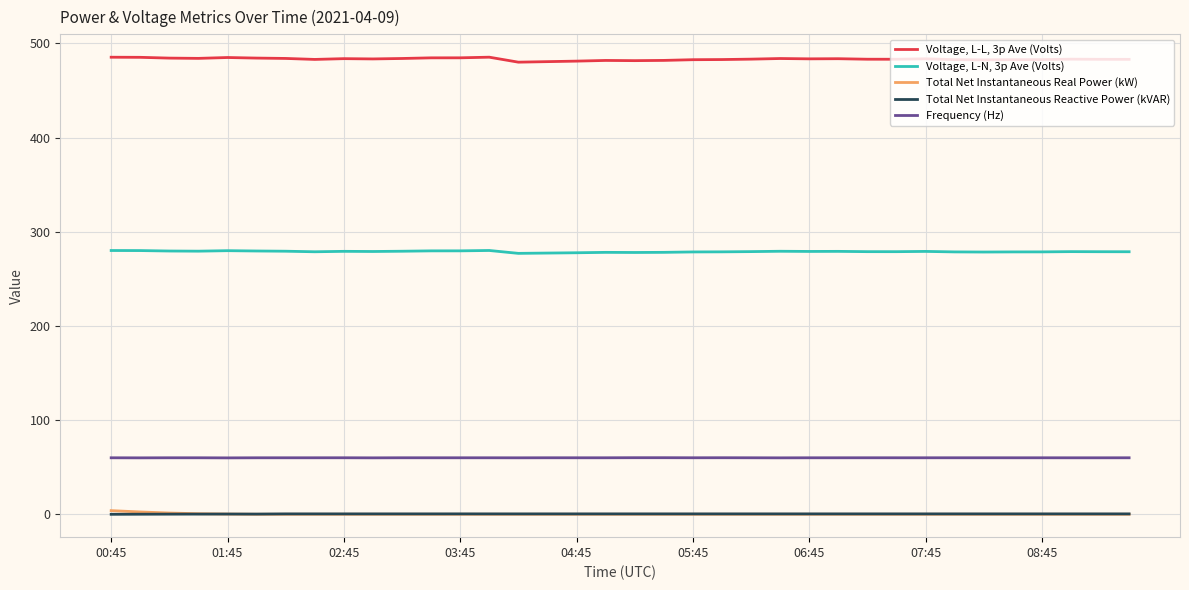

Which series has the largest total across all categories?

Voltage, L-L, 3p Ave (Volts)